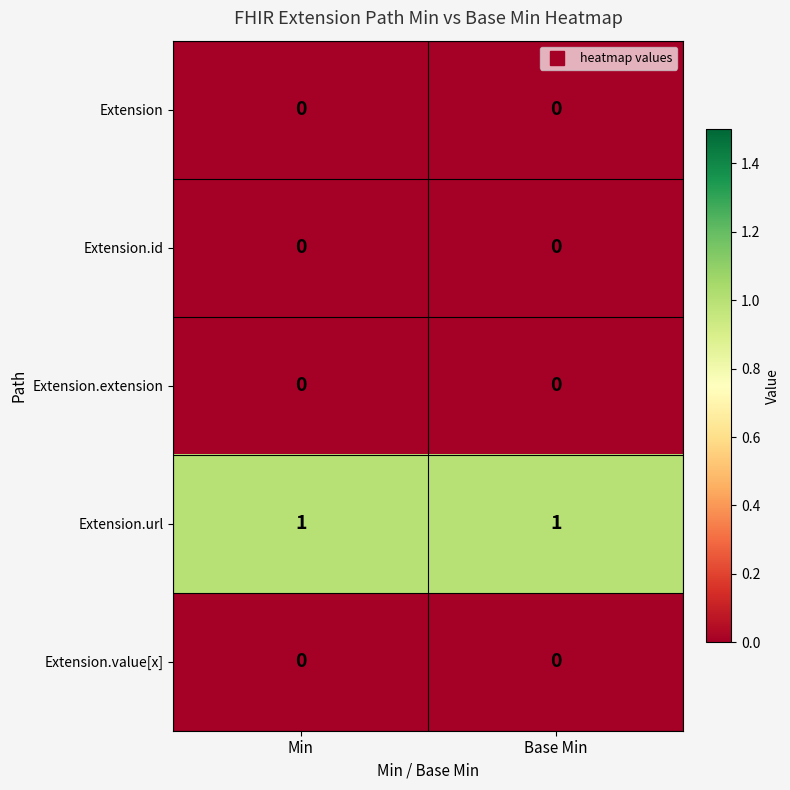

What is the total value across all series at Min?

1